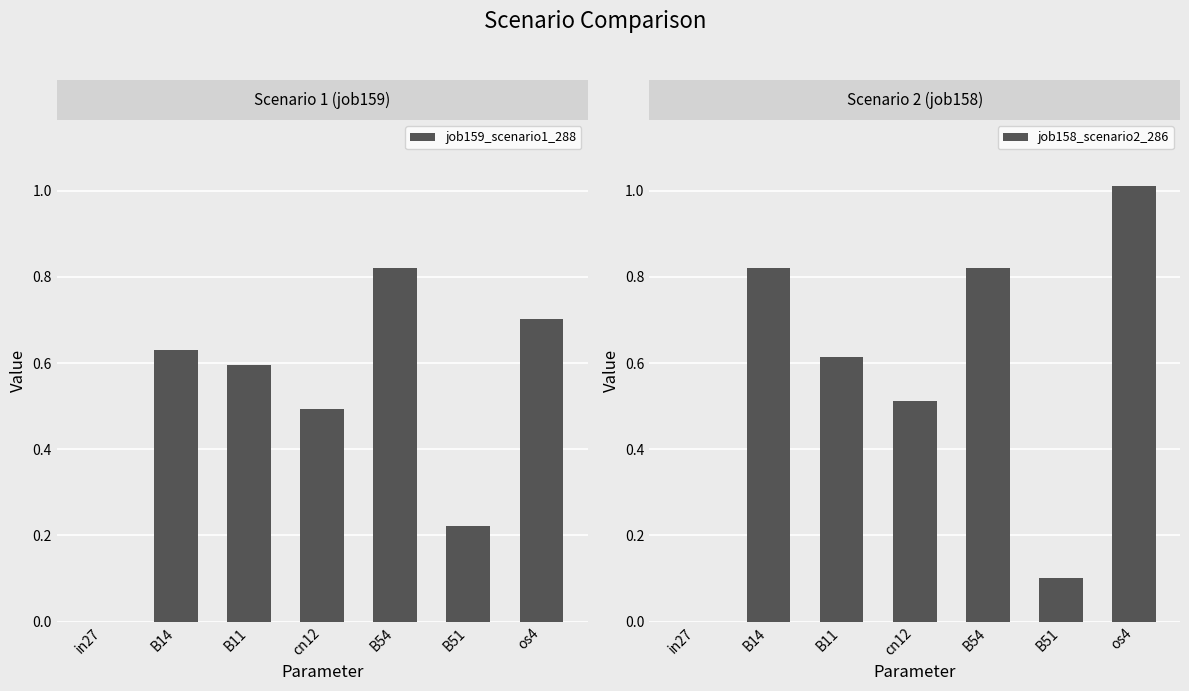

What position from the right is cn12?

4